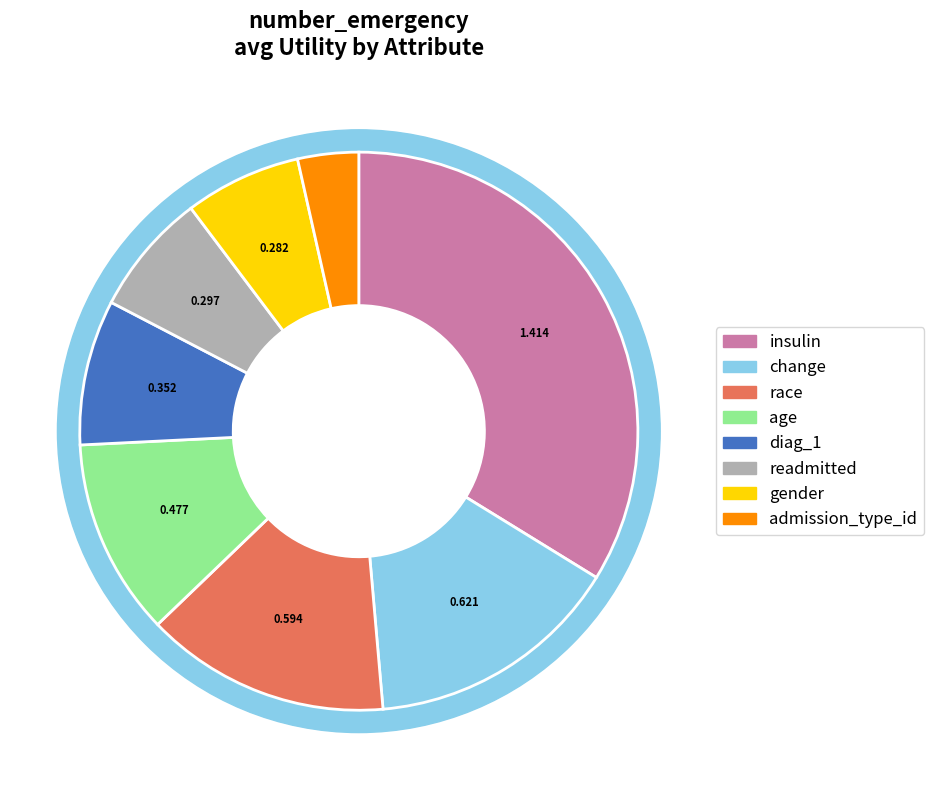

How many segments does this pie chart have?

8